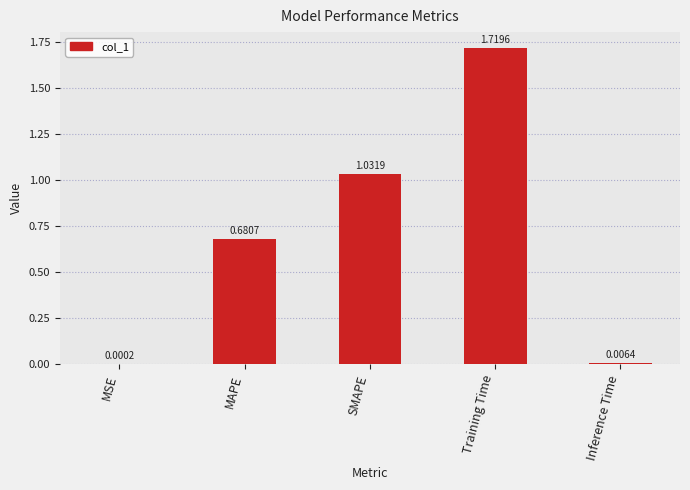

What is the change in value from MAPE to SMAPE?

+0.4